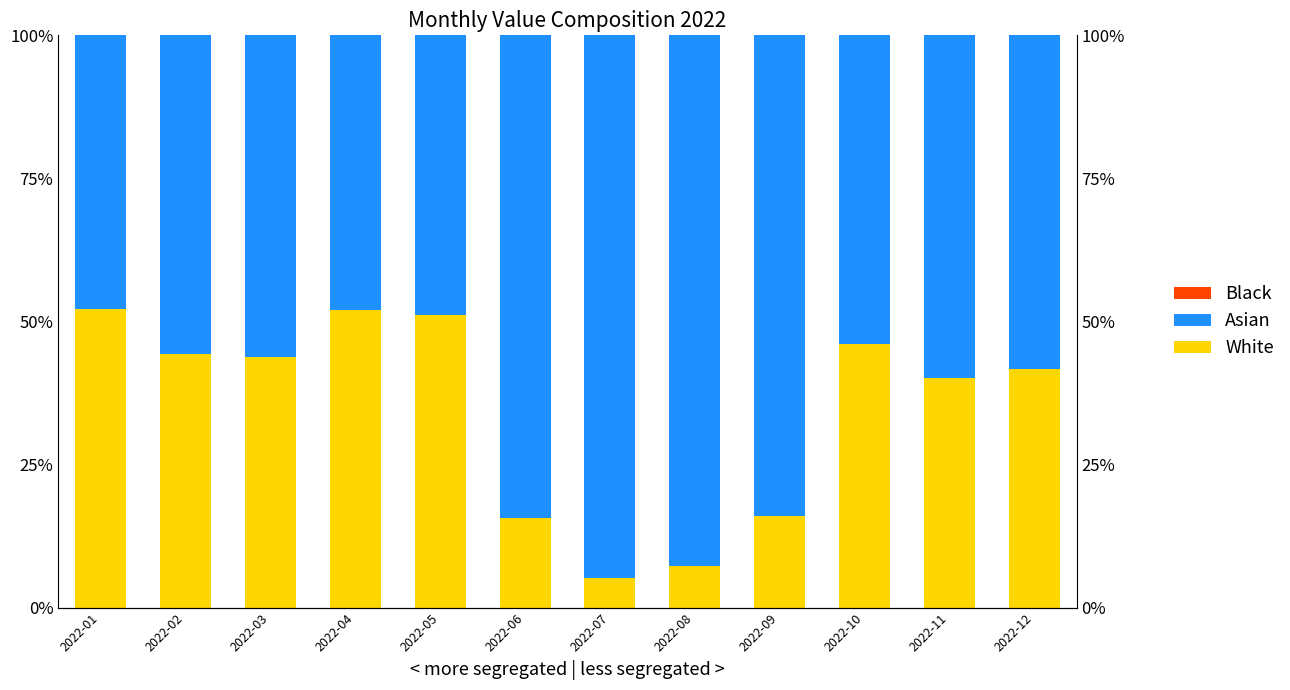

At which category is the sum across all series the highest?

2022-01